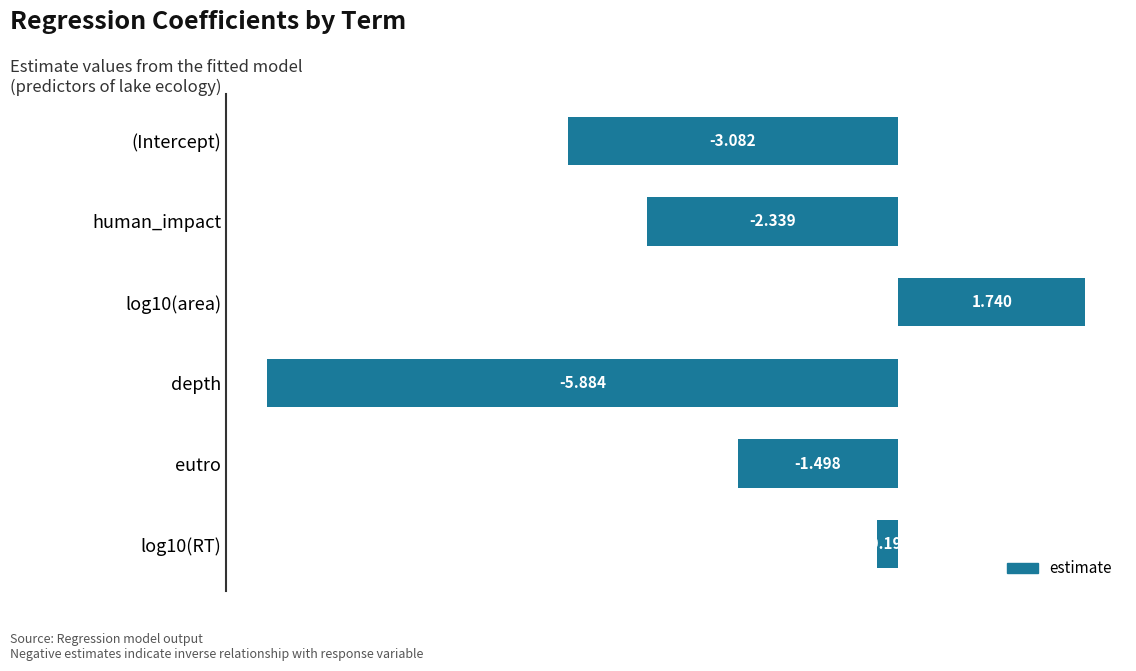

Between depth and (Intercept), which is larger?

(Intercept)